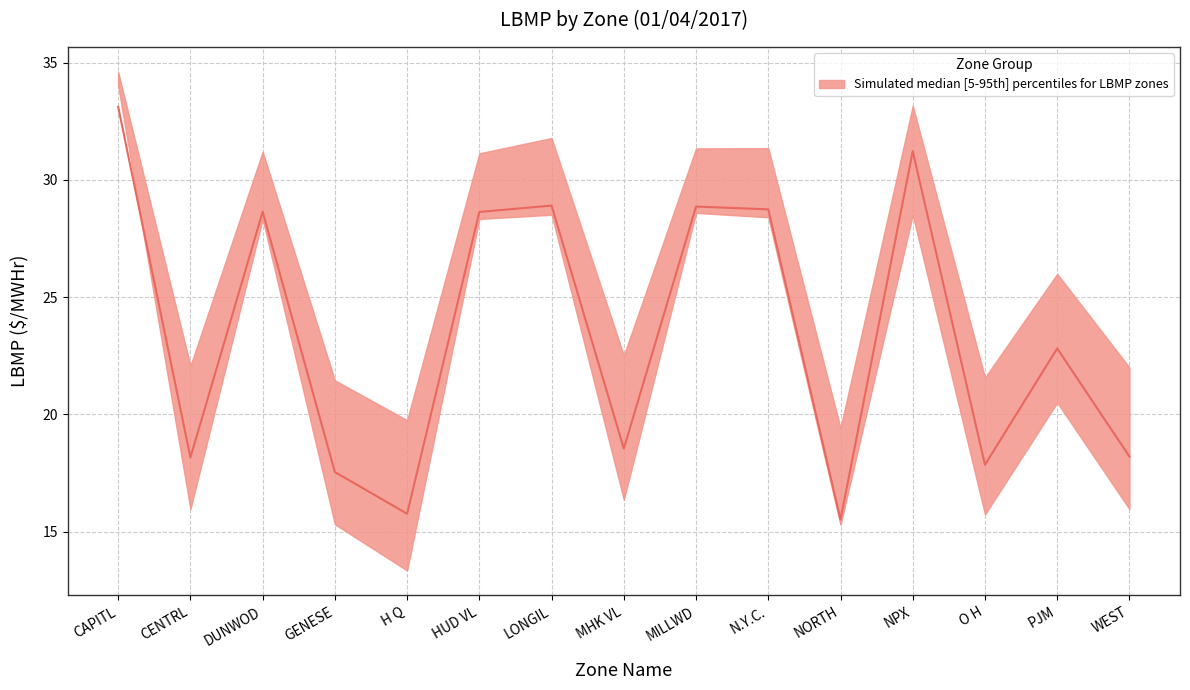

What is the label of the 14th point from the left?

PJM